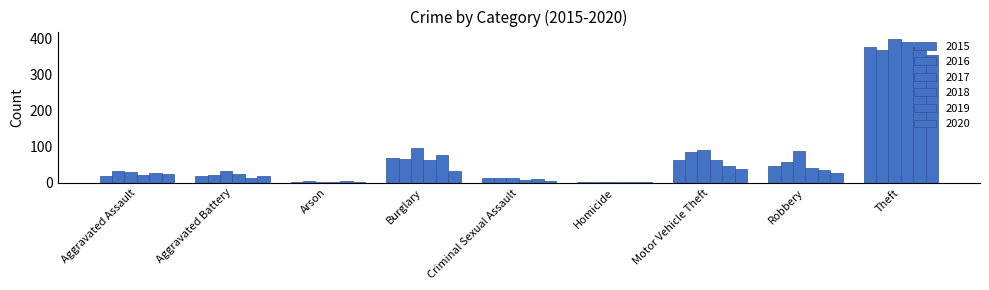

Are the bars horizontal?

No